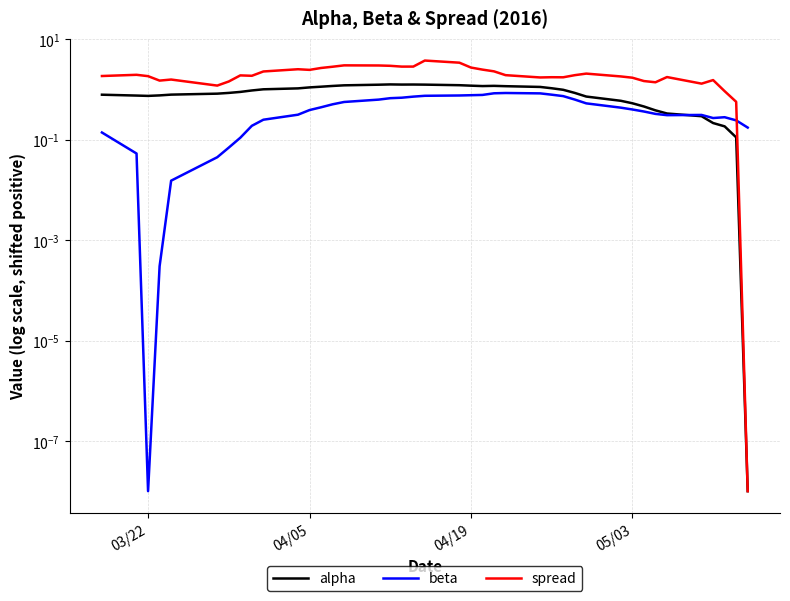

How many lines are shown in the chart?

3